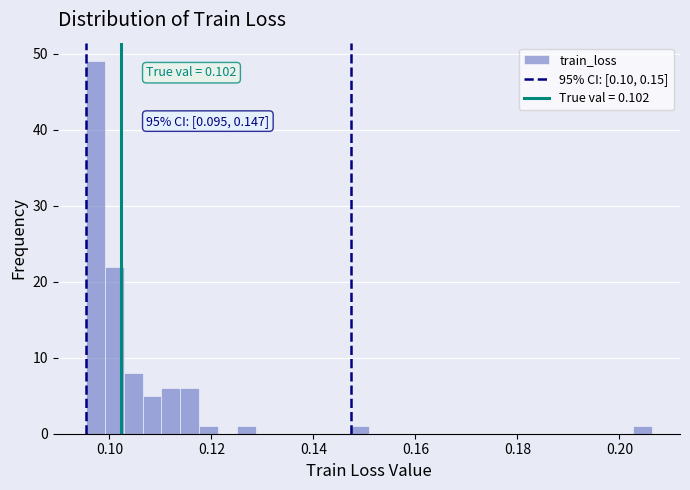

Around what value on the x-axis is the tallest bar? Give the approximate position of its centre, as read against the axis.

0.098